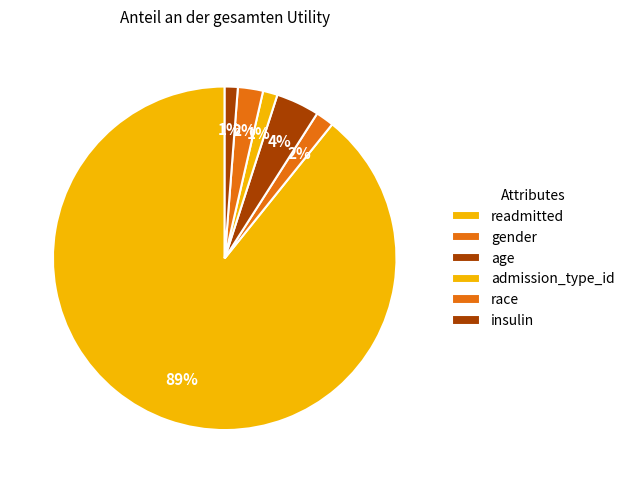

Count the number of slices in the pie.

6